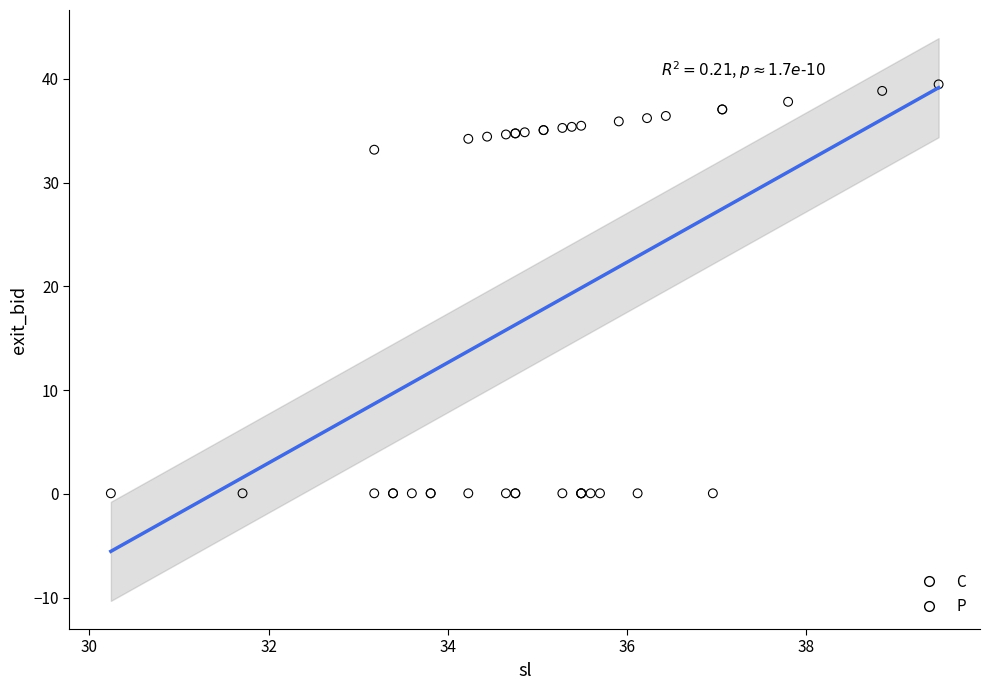

Which series reaches the maximum Y coordinate?

P